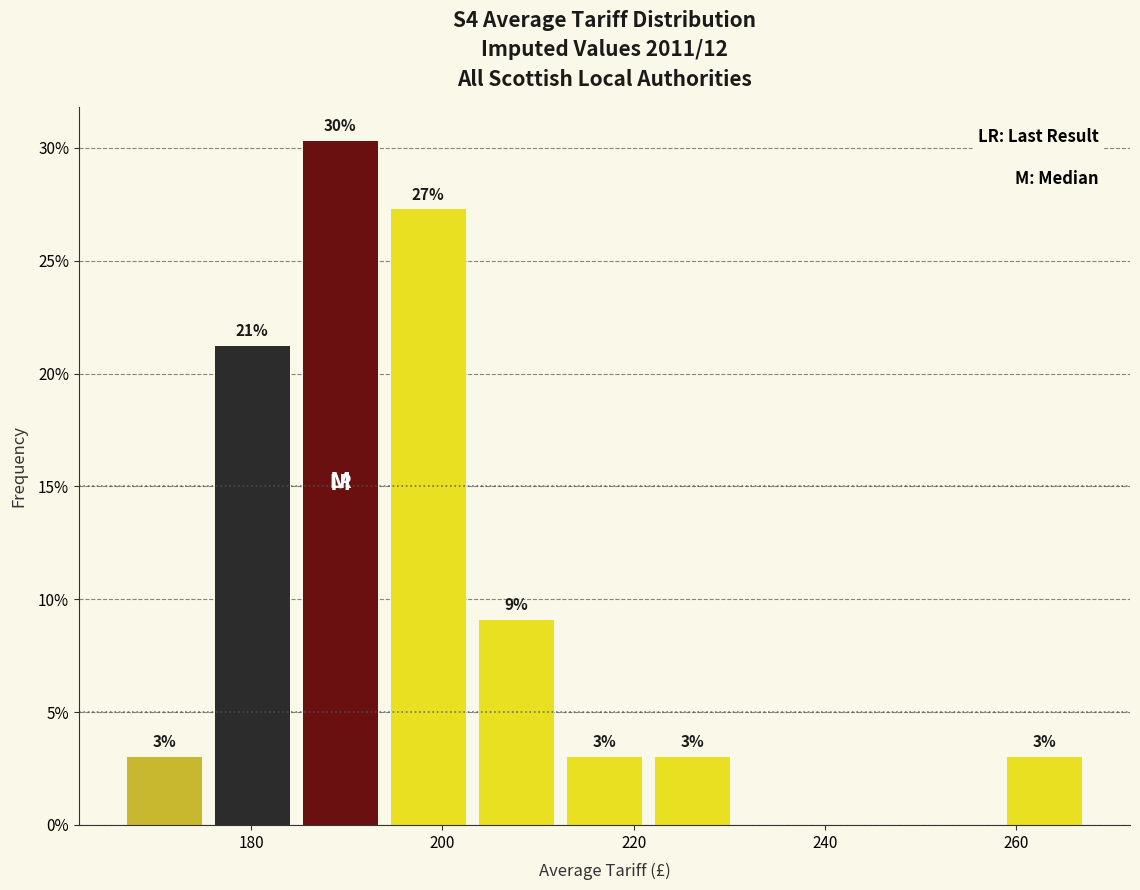

Over which range of the x-axis is the bar tallest?

184 to 194